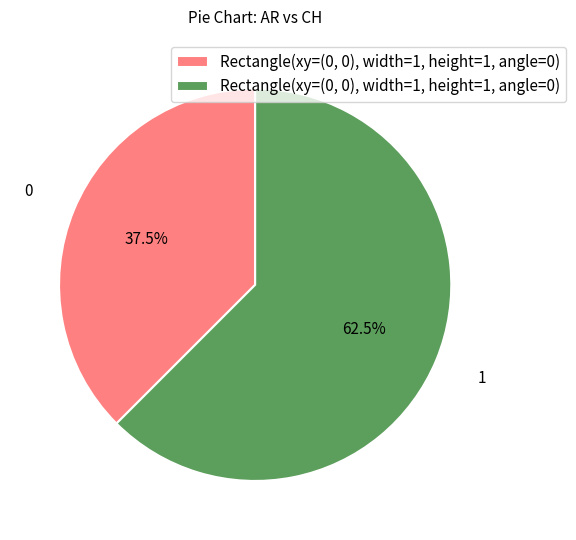

Is there a majority slice in this chart?

Yes